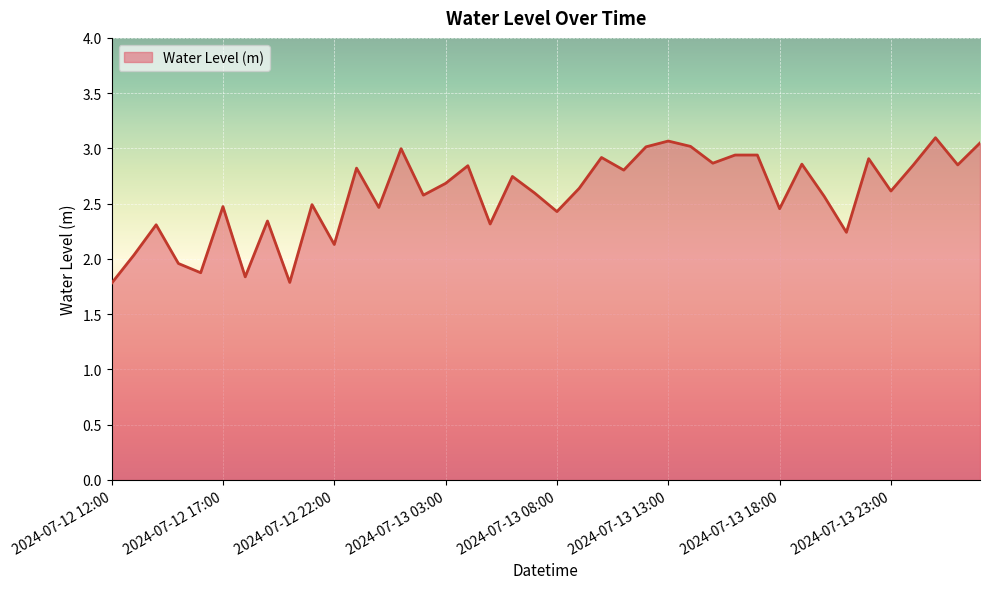

What is the difference between the maximum and minimum values?

1.3